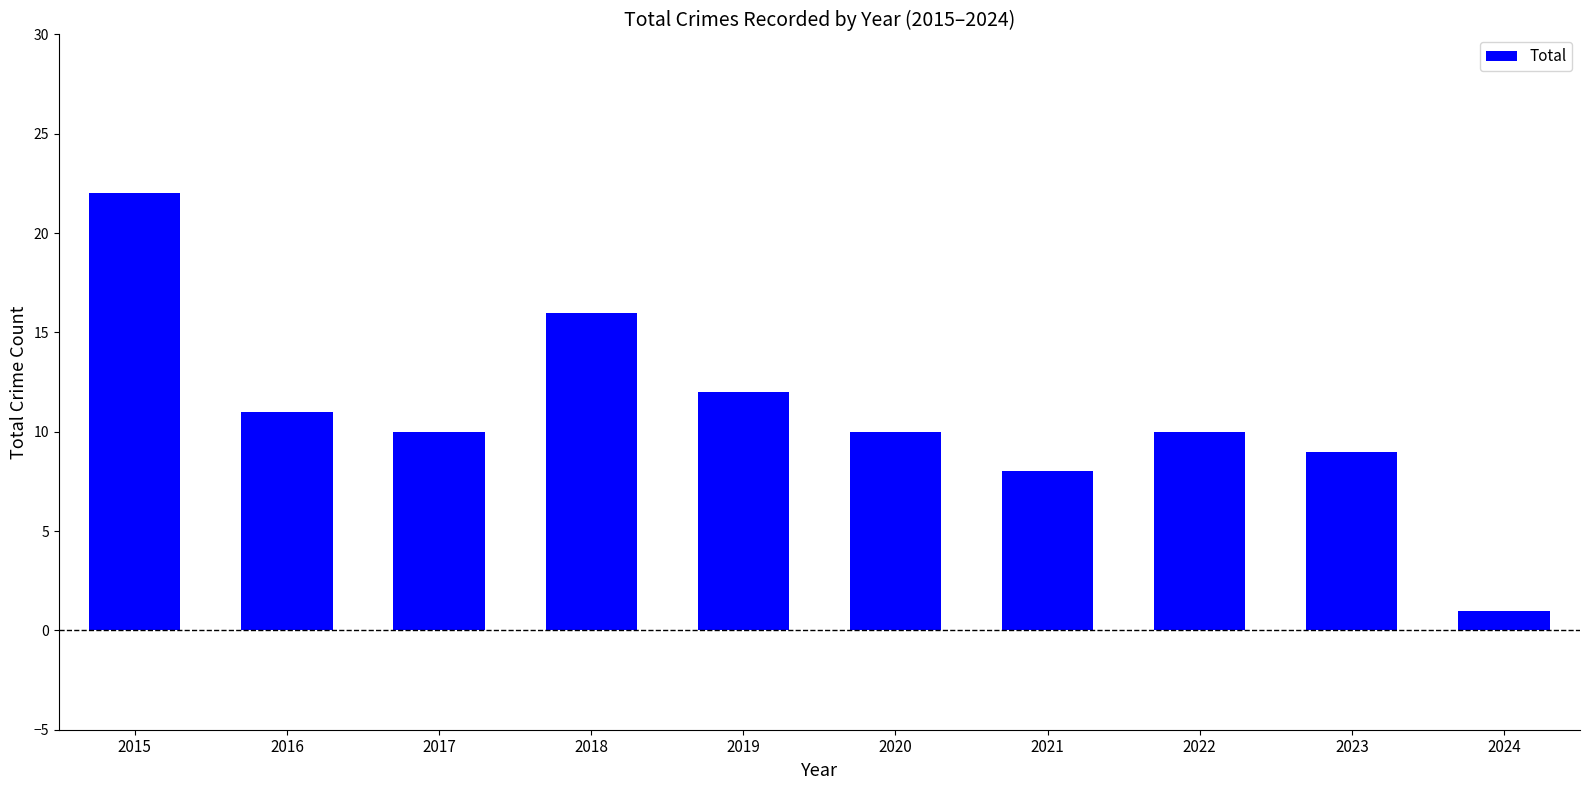

The chart shows a value of 17 at 2016. True or false?

False